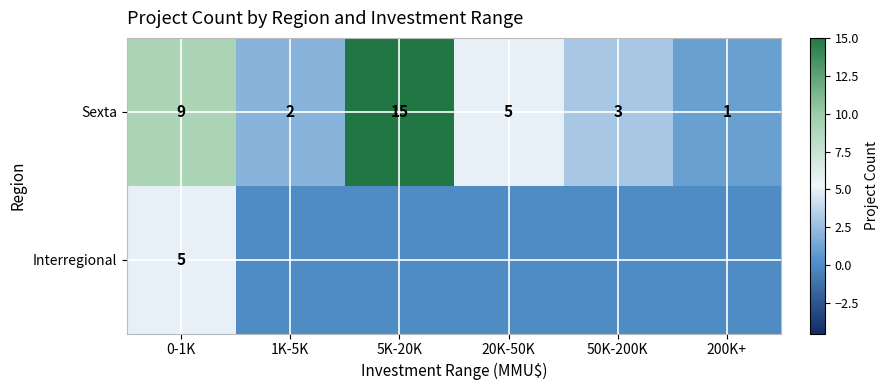

Where is Sexta nearest to the value 8?

0-1K